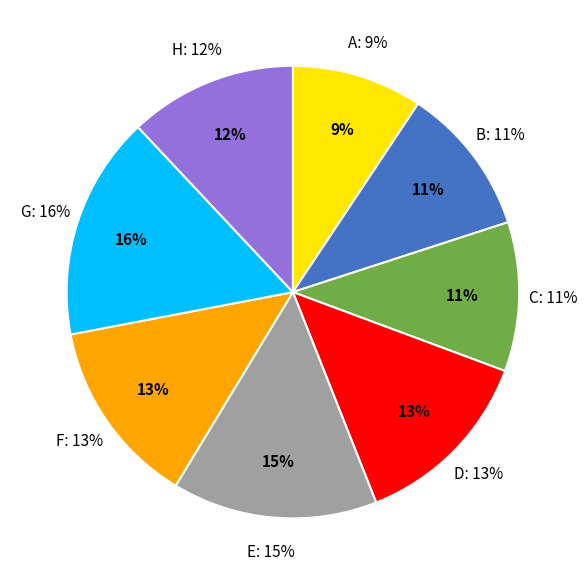

To the nearest percent, what portion does G represent?

16%